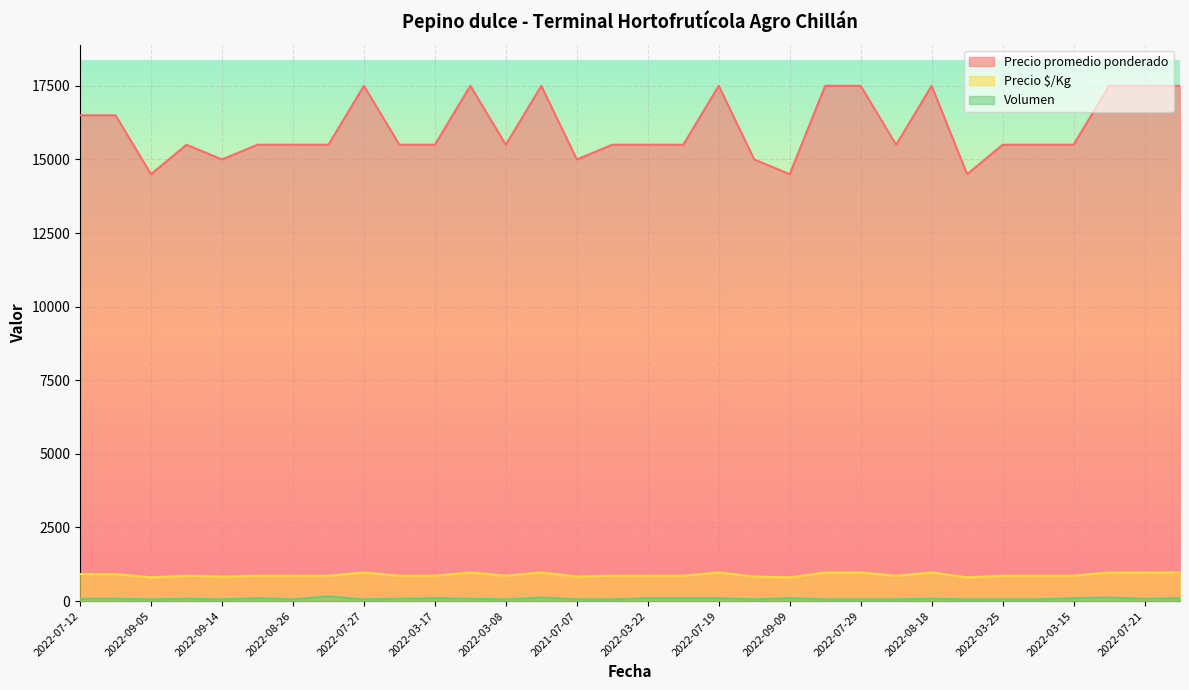

List the series in order of their peak value, highest first.

Precio promedio ponderado, Precio $/Kg, Volumen